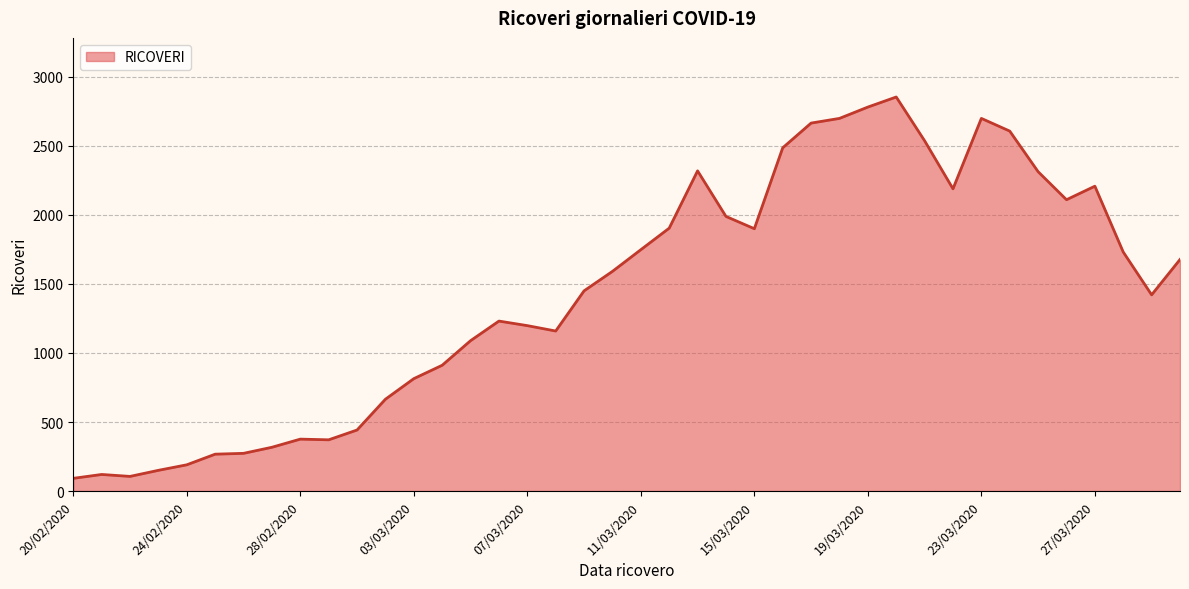

How many lines are shown in the chart?

1